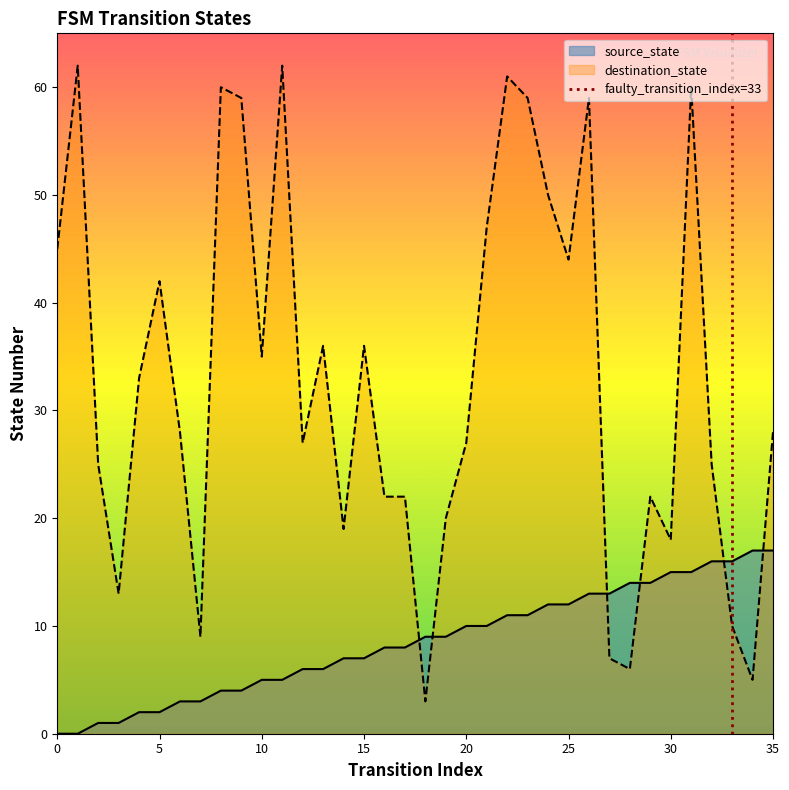

How many intersections are there between source_state and destination_state?

6